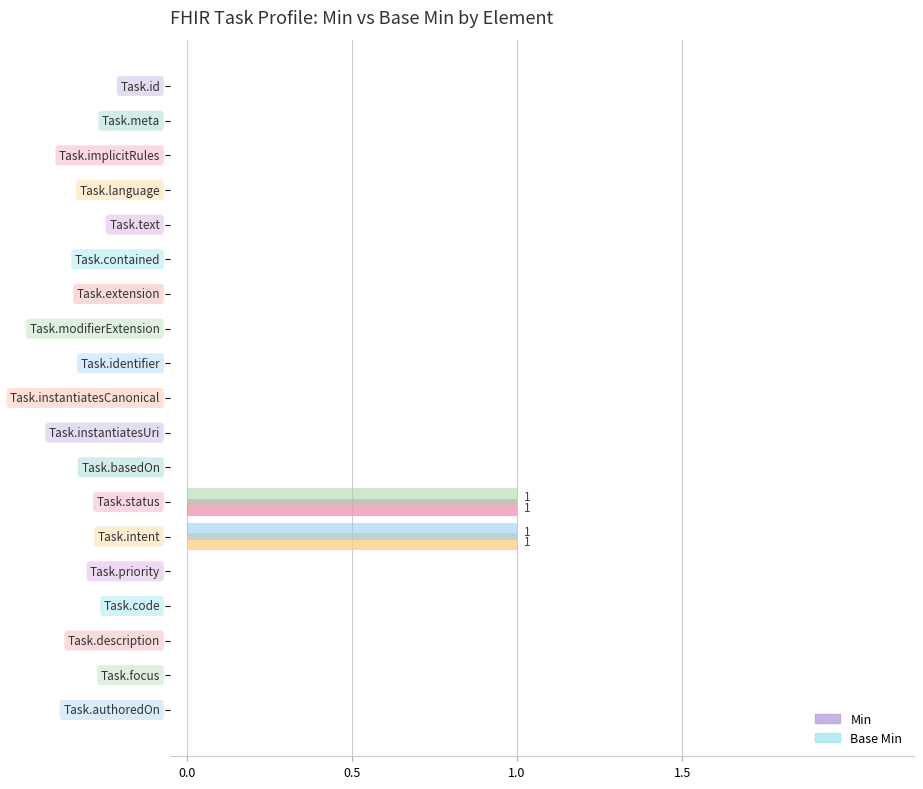

How many series are shown in this chart?

2